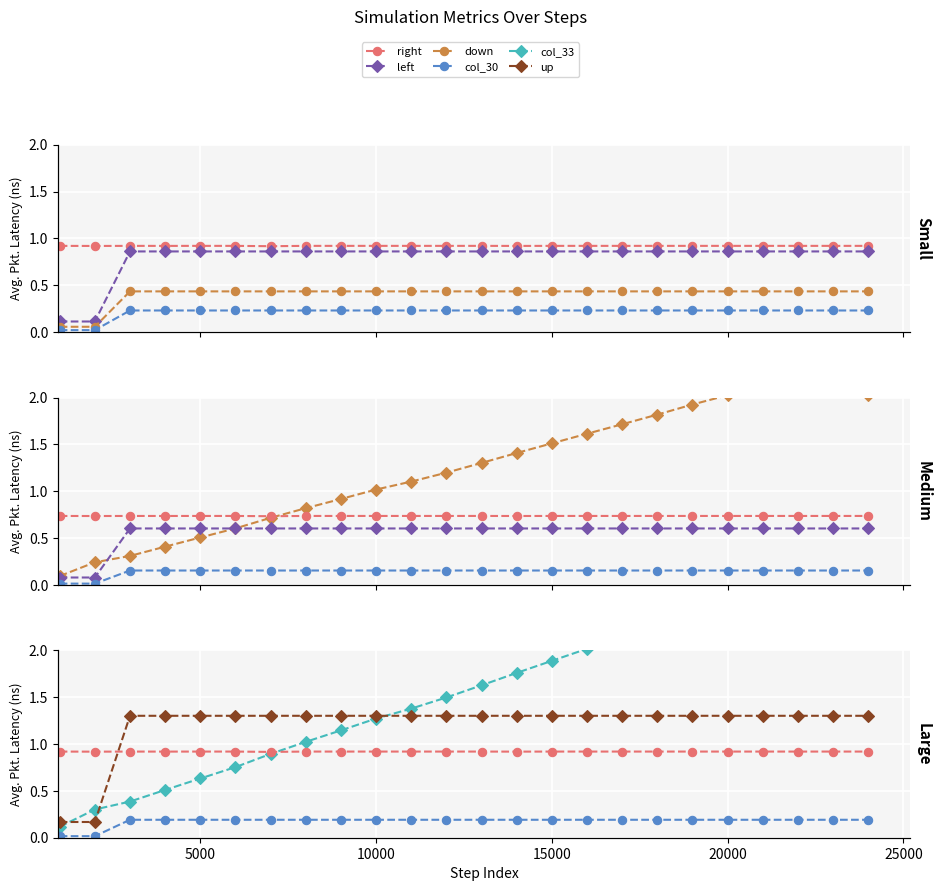

At which category is the sum across all series the highest?

23000